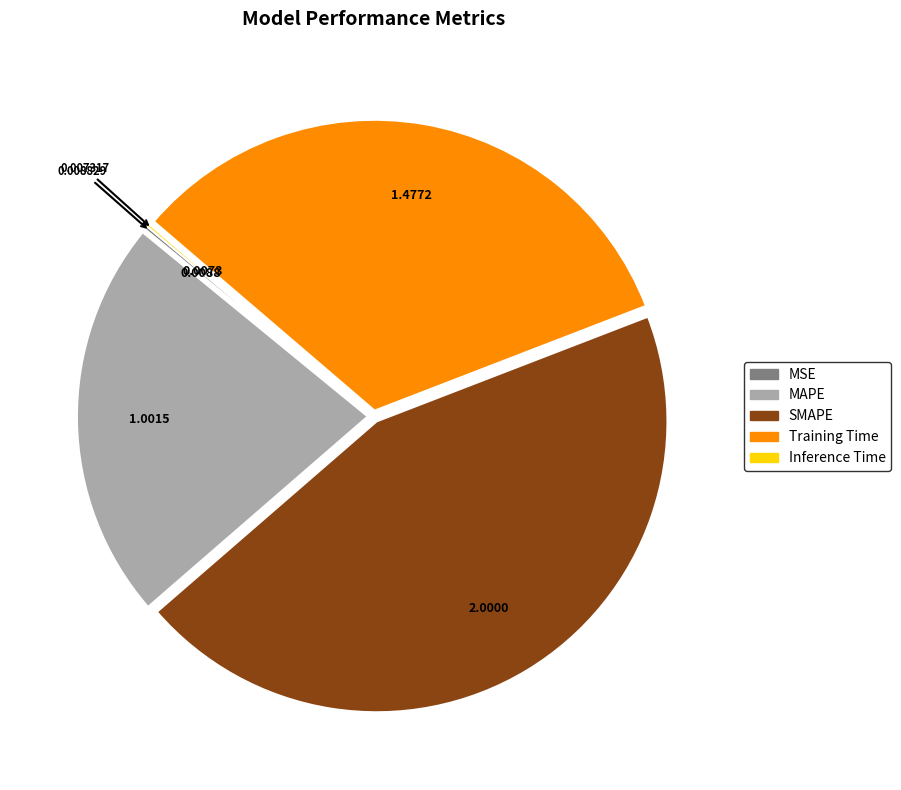

Which slice is the largest?

SMAPE